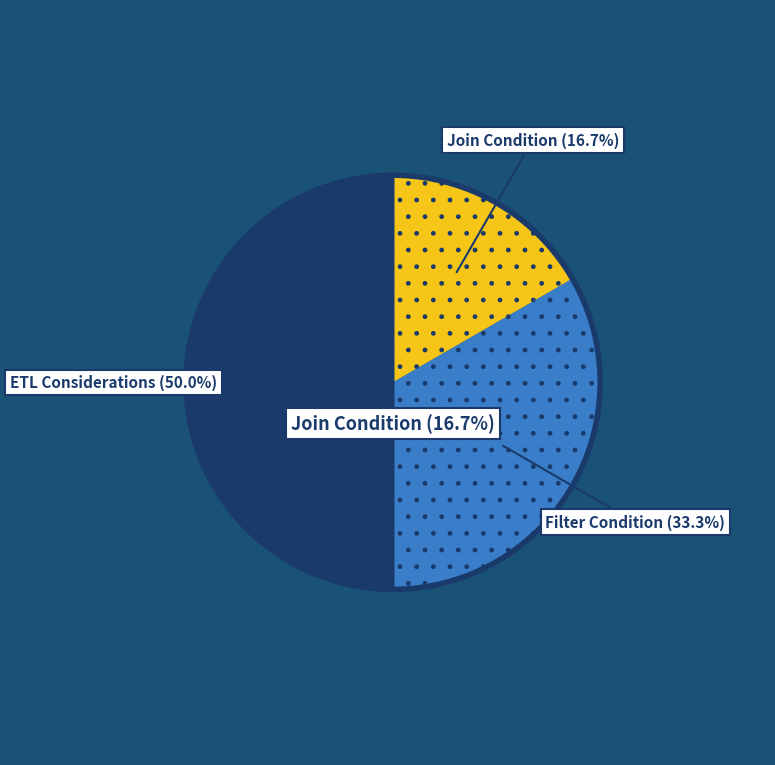

To the nearest percent, what percentage of the pie is ETL Considerations?

50%